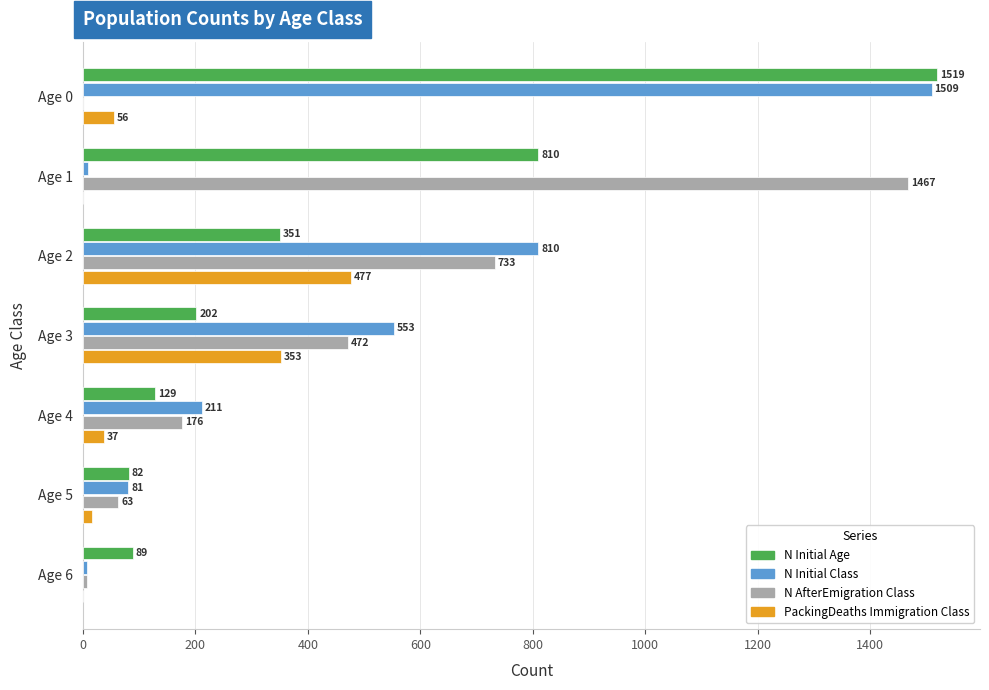

Which category has the highest value across all series?

Age 0